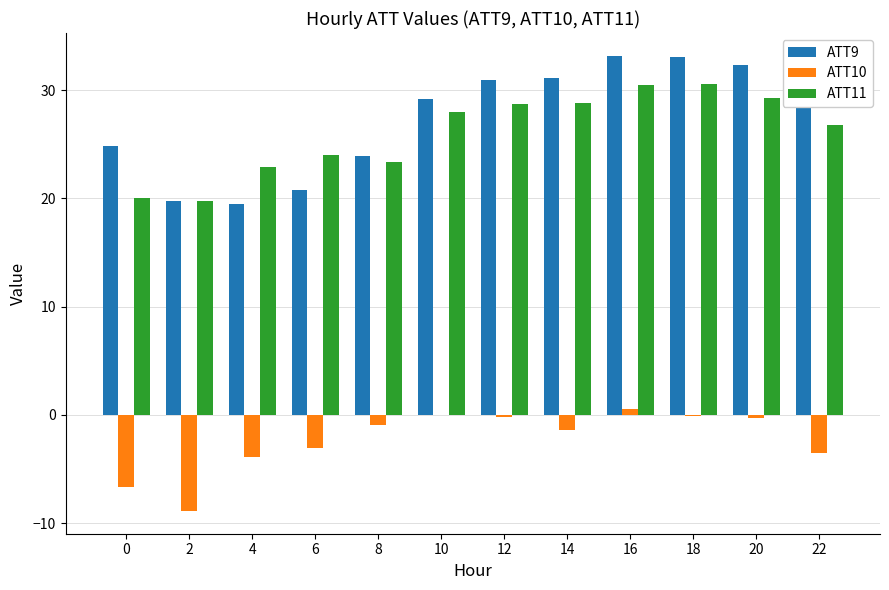

Between 2 and 8, which series saw the biggest shift?

ATT10